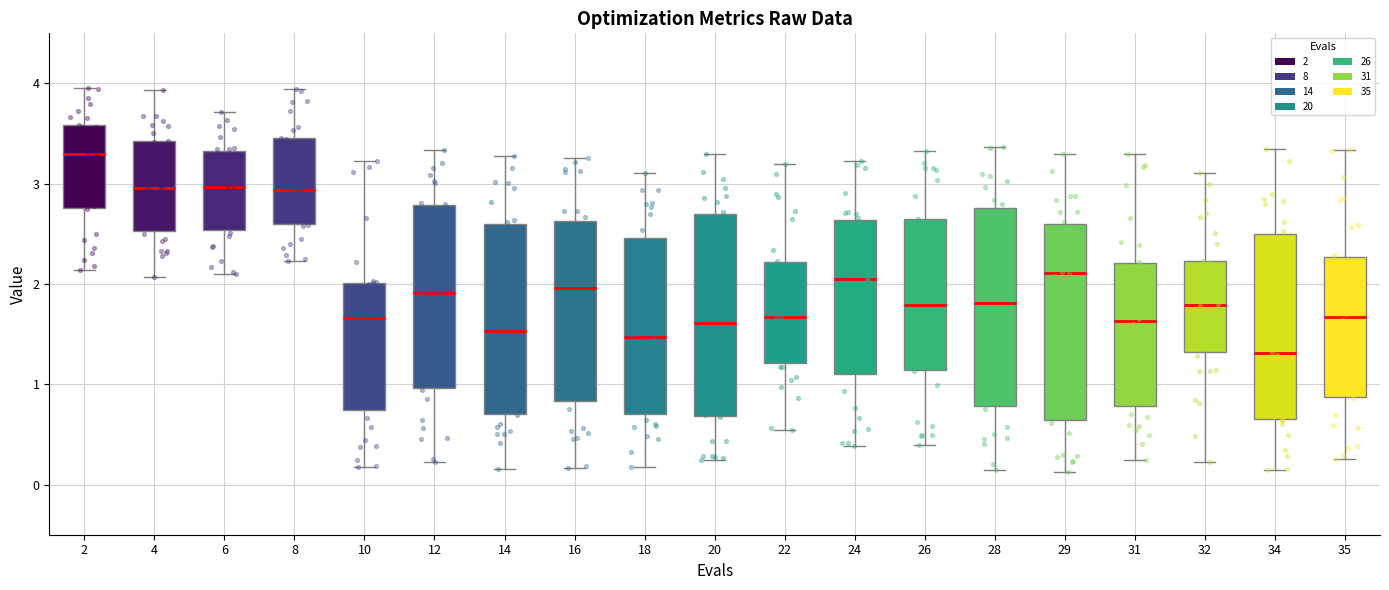

Where does the lower whisker of the box at x = 28 end on the y-axis? The values are not printed on the chart, so give them approximately, as read against the axis.

0.1